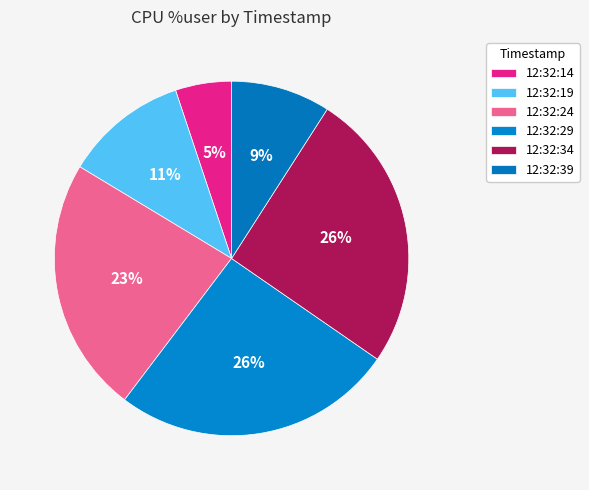

To the nearest percent, what percentage of the pie is 12:32:19?

11%